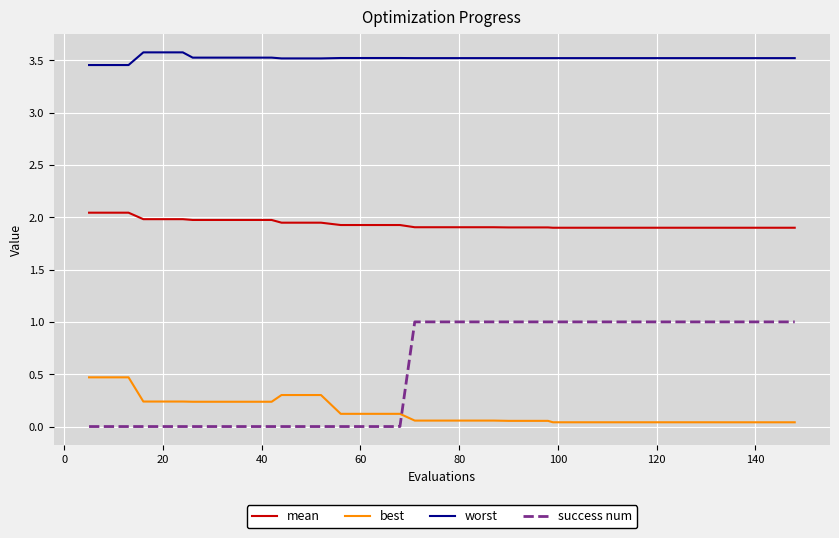

Does the chart have visible grid lines?

Yes